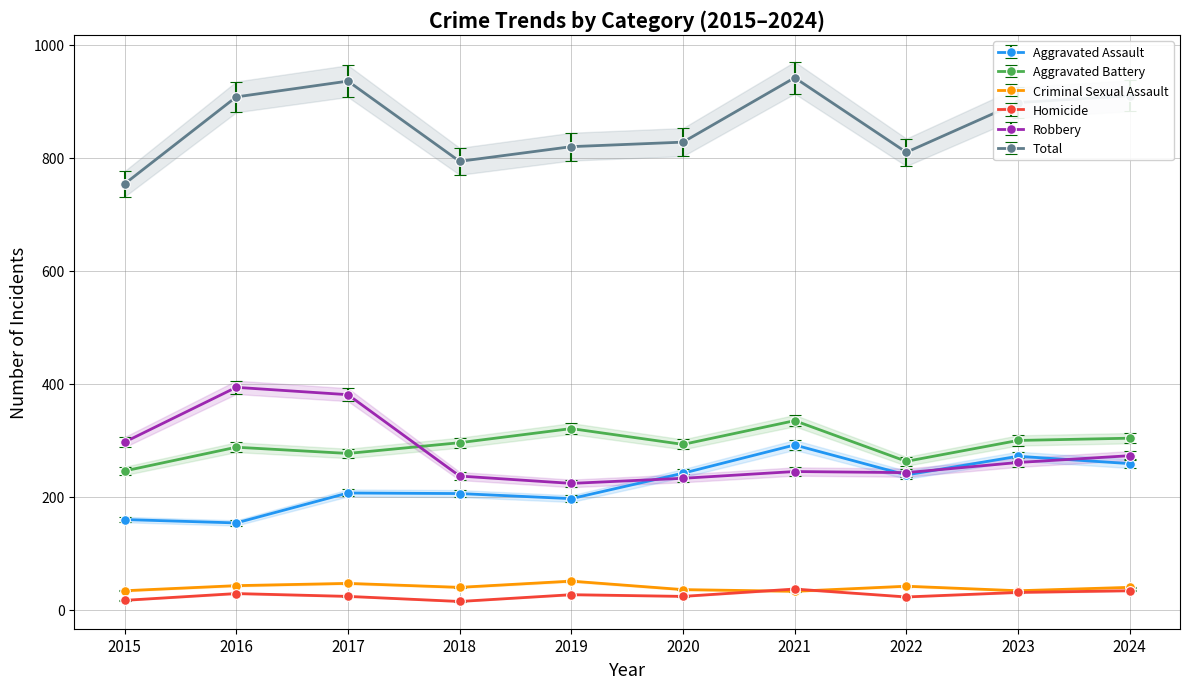

What is the greatest value displayed?

942.0